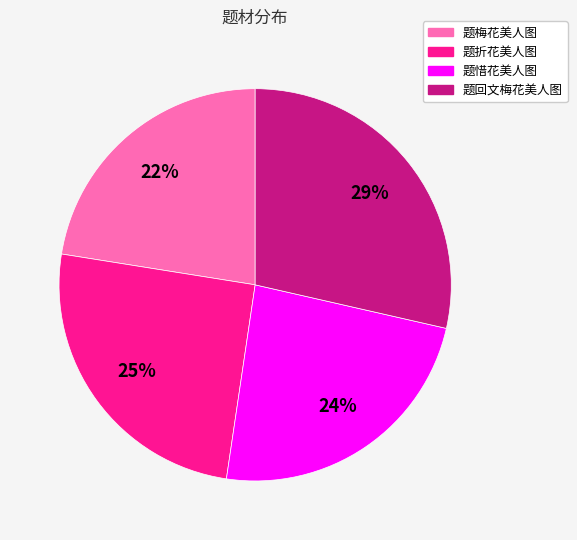

Count the number of slices in the pie.

4